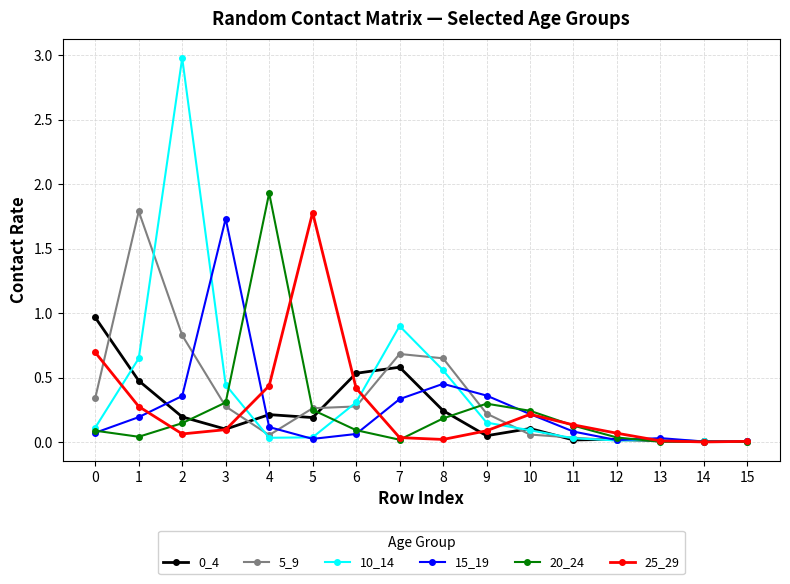

Which series has the widest spread of values?

10_14